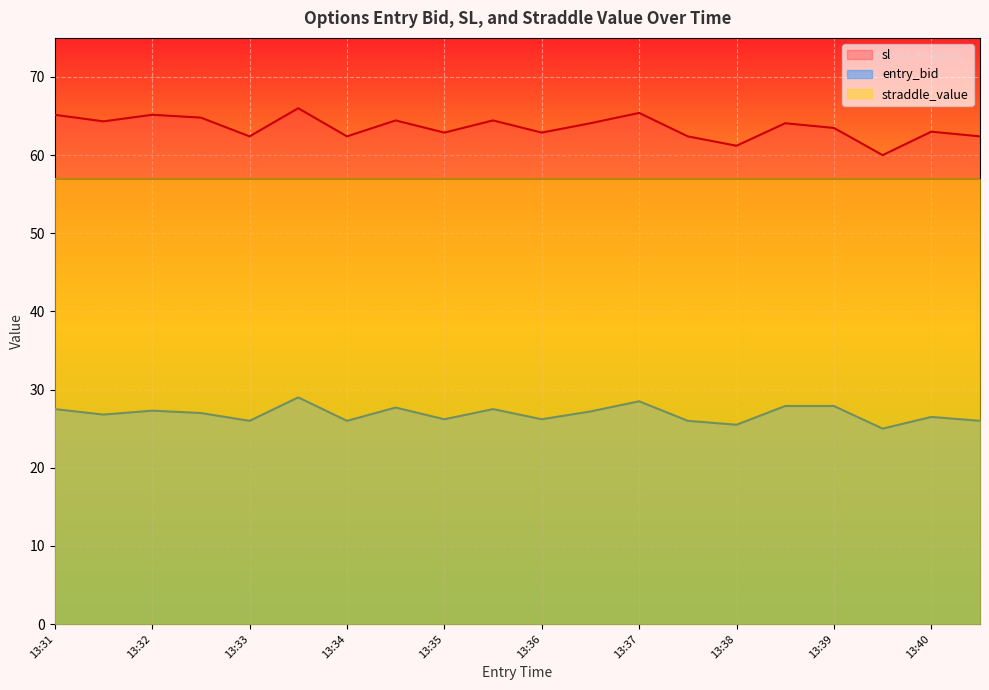

Is the value of entry_bid at 13:40 greater than the value of sl at 13:32?

No